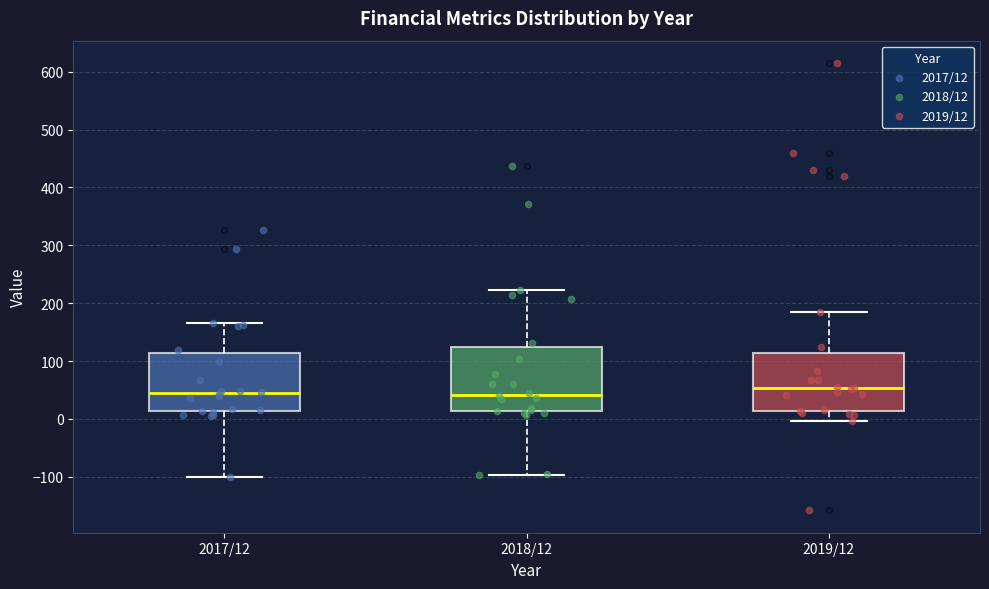

Where is the lower edge of the box for 2017/12 on the y-axis? The values are not printed on the chart, so give them approximately, as read against the axis.

10